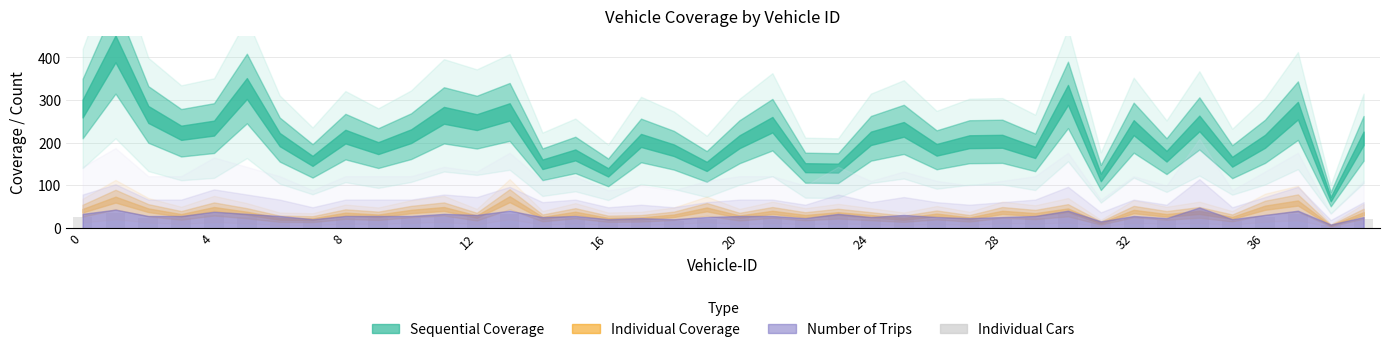

What is the maximum value shown in the chart?

38